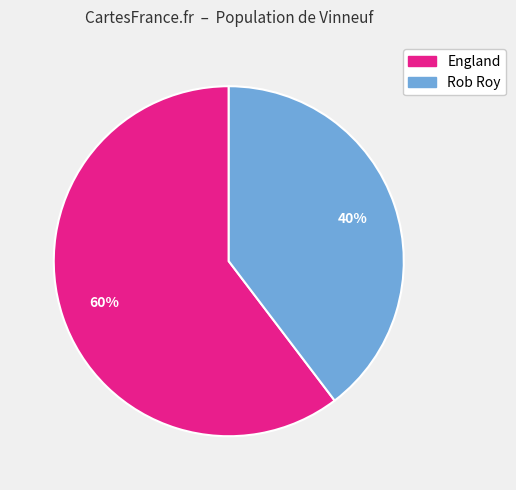

Which category has the biggest portion of the pie?

England